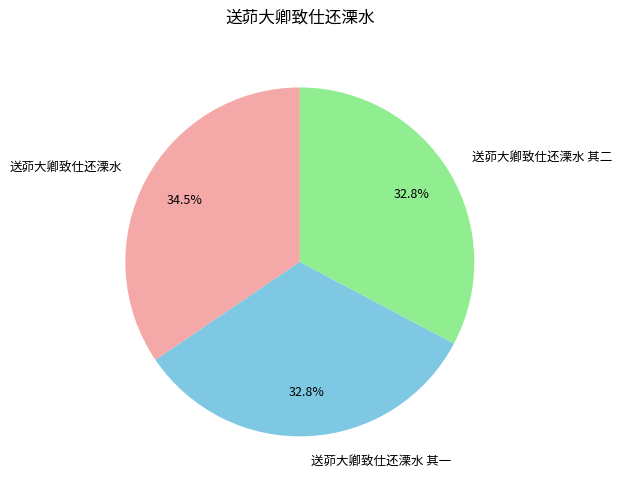

To the nearest percent, what is the difference between the largest and smallest slice percentages?

2%